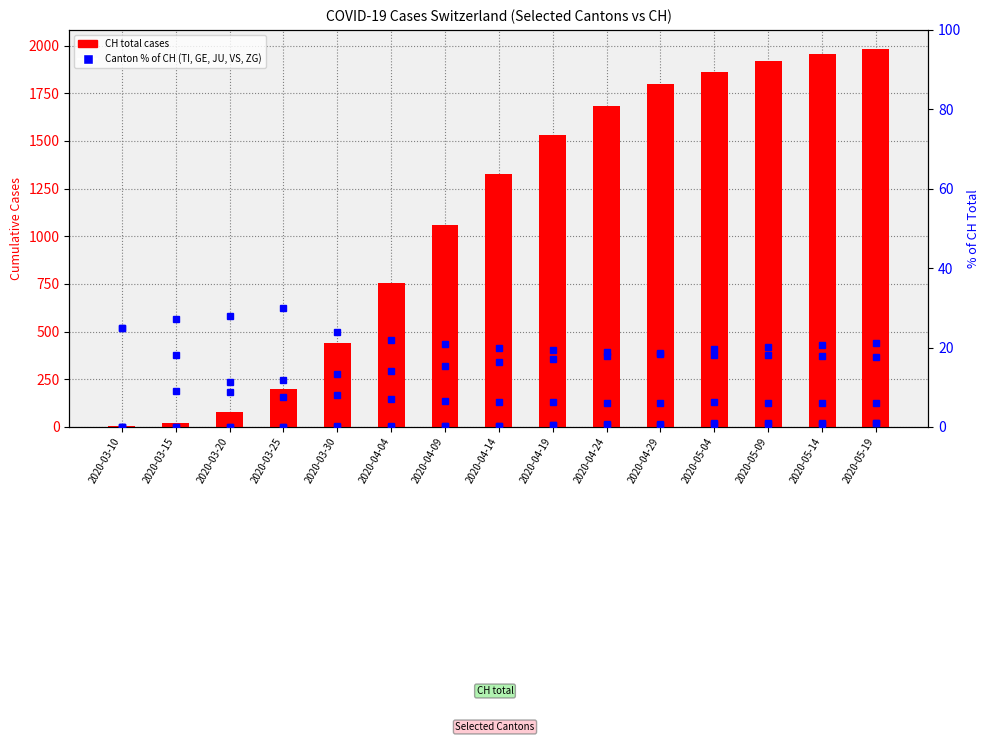

What is the label of the 3rd bar from the left?

2020-03-20